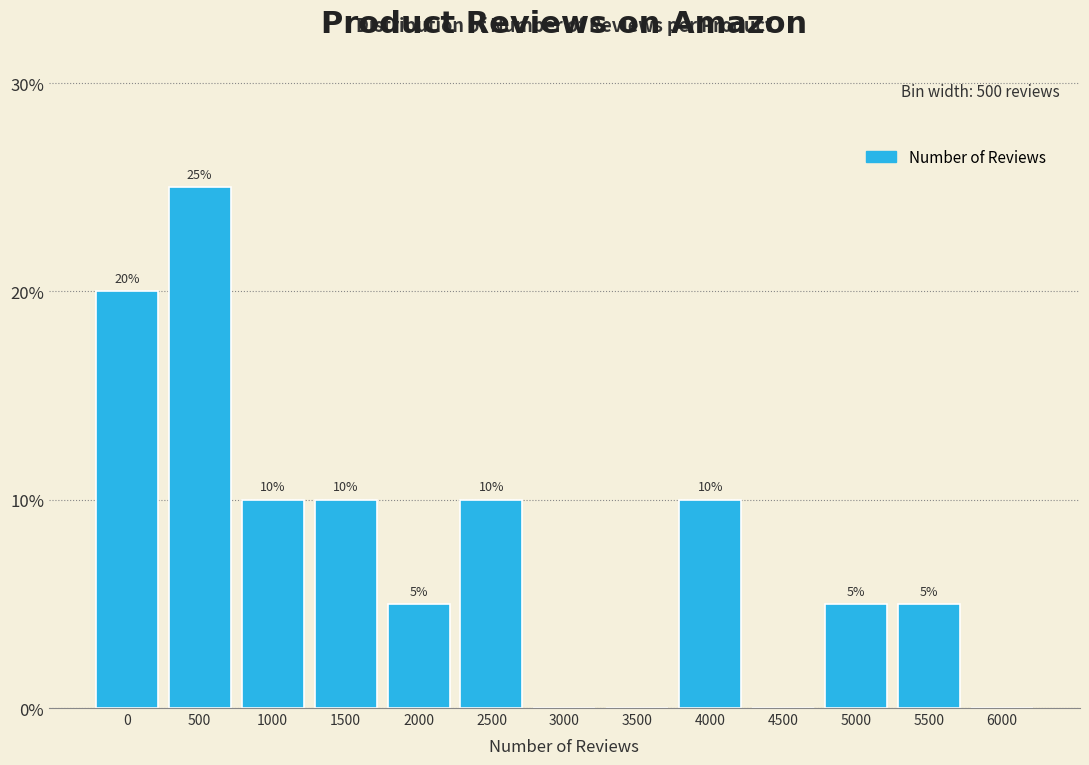

Reading right to left, extract all data points from this chart.

6000=0	5500=5	5000=5	4500=0	4000=10	3500=0	3000=0	2500=10	2000=5	1500=10	1000=10	500=25	0=20